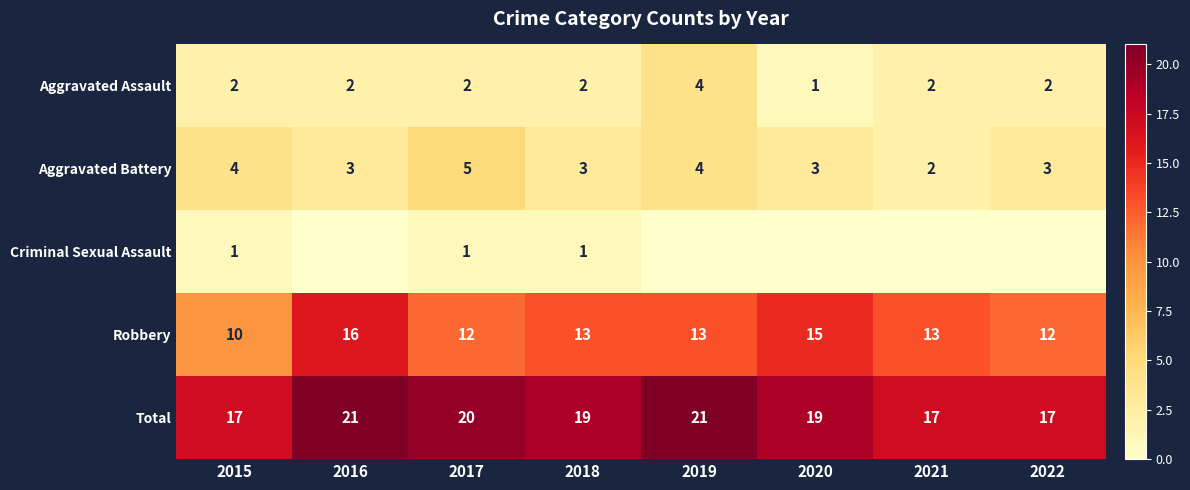

Is the value of Total at 2017 greater than the value of Aggravated Battery at 2021?

Yes